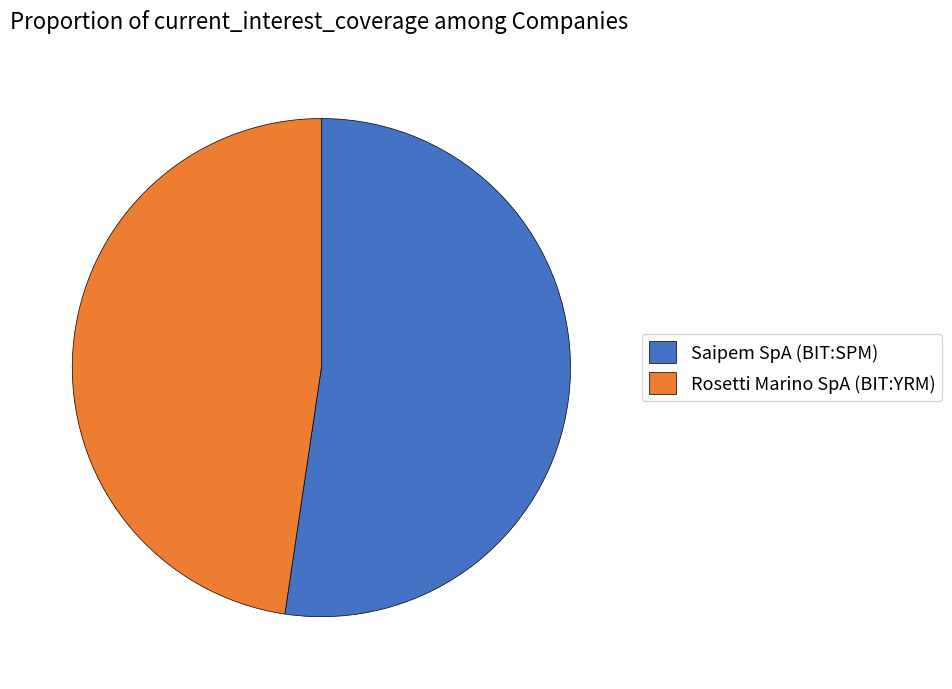

Rank the categories by value from lowest to highest.

Rosetti Marino SpA (BIT:YRM), Saipem SpA (BIT:SPM)